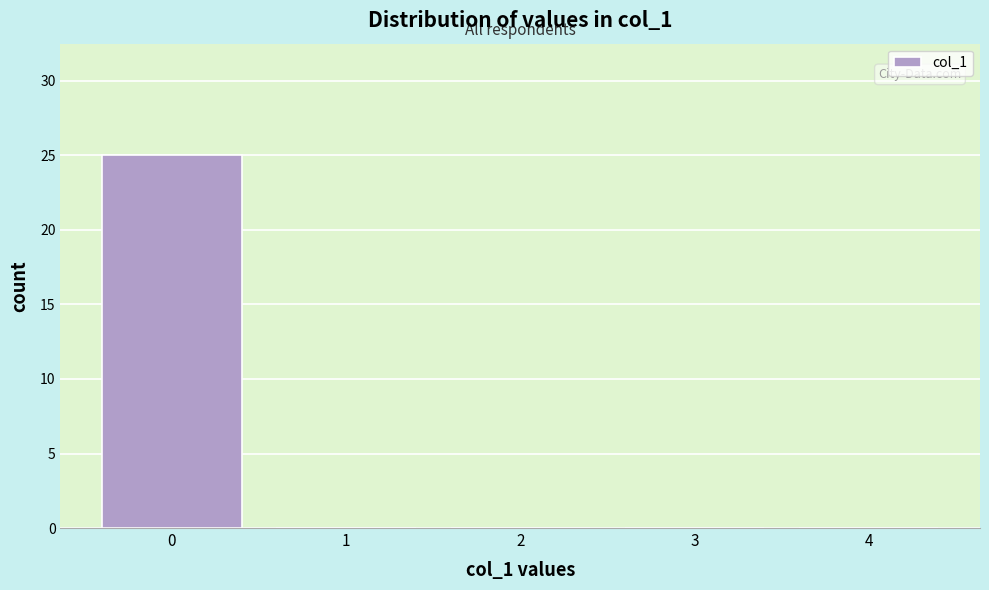

Reading left to right, transcribe this chart: for each bar, give the range it covers on the x-axis and its height. The values are not printed on the chart, so give them approximately, as read against the axis.

-0.5 to 0.5: 25
0.5 to 1.5: 0
1.5 to 2.5: 0
2.5 to 3.5: 0
3.5 to 4.5: 0